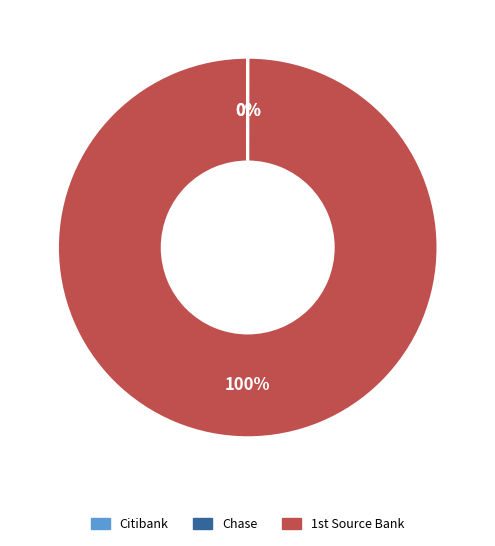

To the nearest percent, what is the difference between the largest and smallest slice percentages?

100%